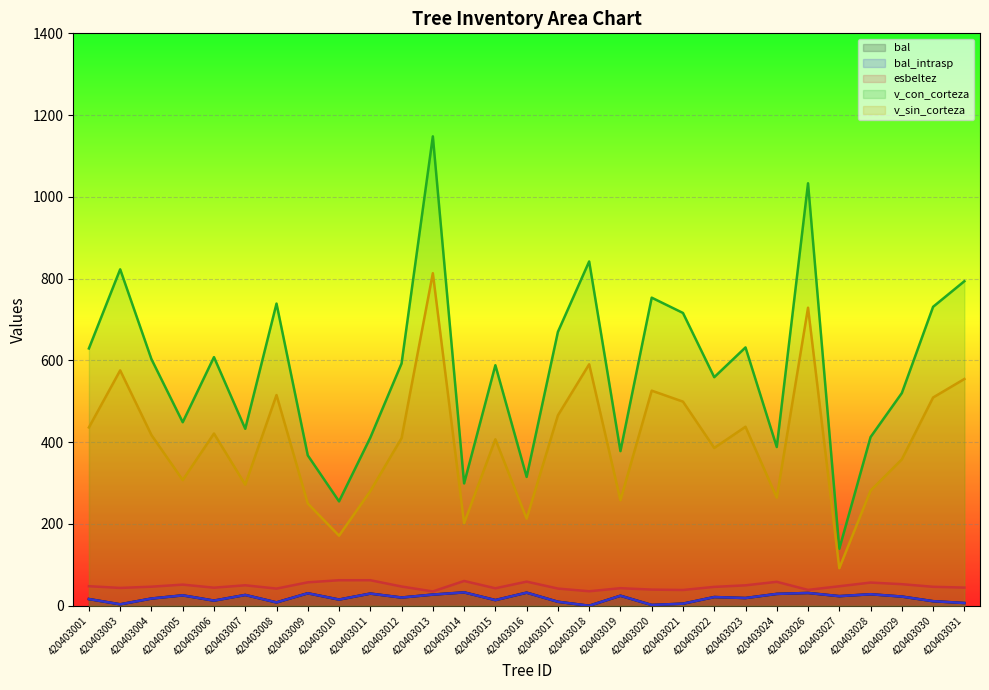

Between 420403005 and 420403013, which series saw the biggest shift?

v_con_corteza